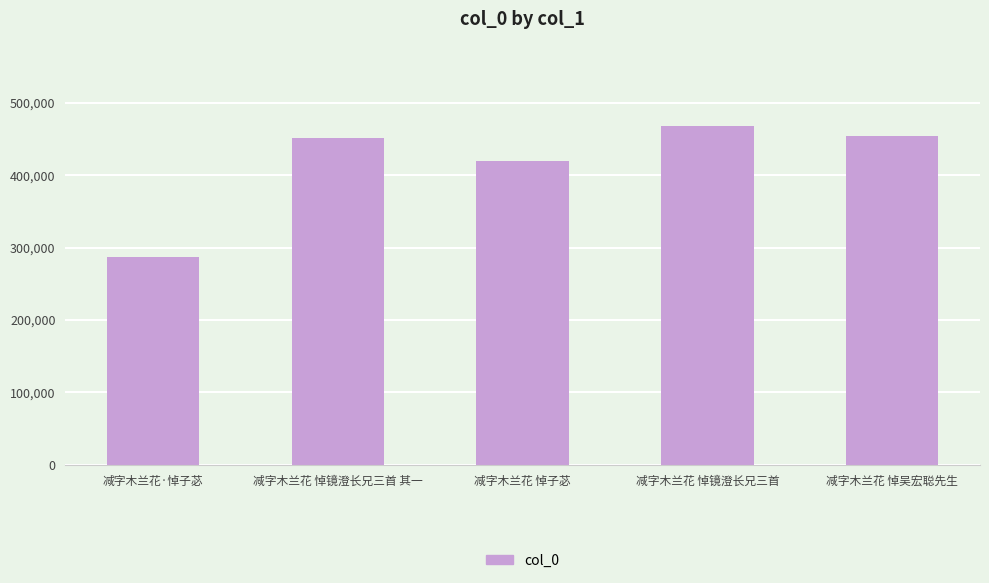

Reading left to right, list all the values displayed in this chart.

286675	451068	419403	467851	455042